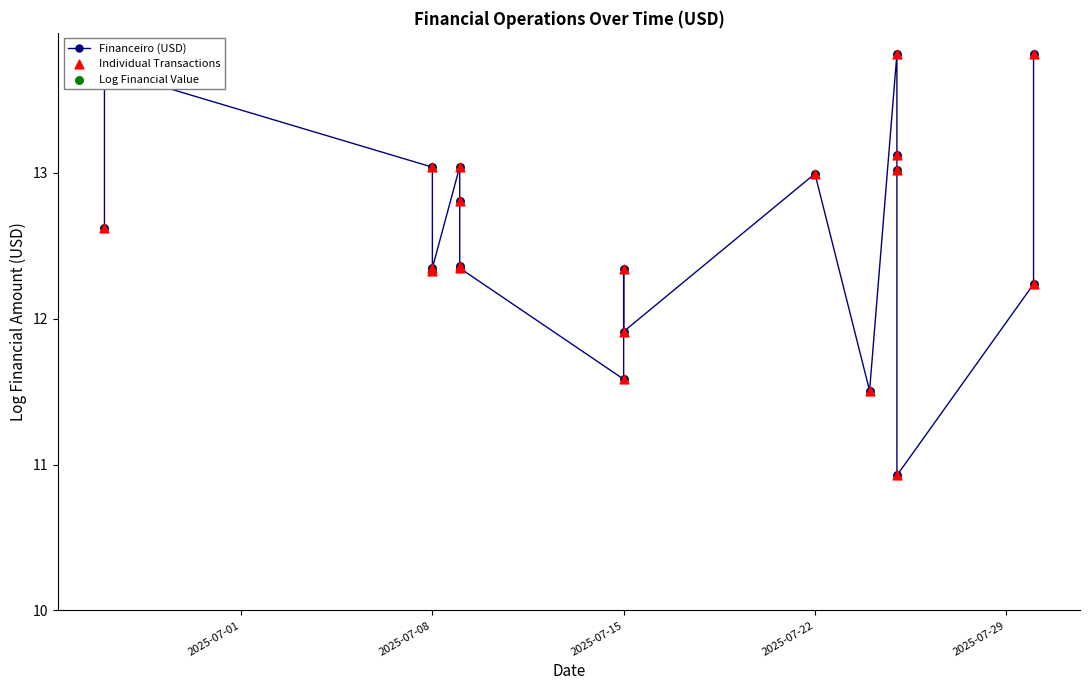

What are all the series names shown in the legend?

Financeiro (USD), Individual Transactions, Log Financial Value